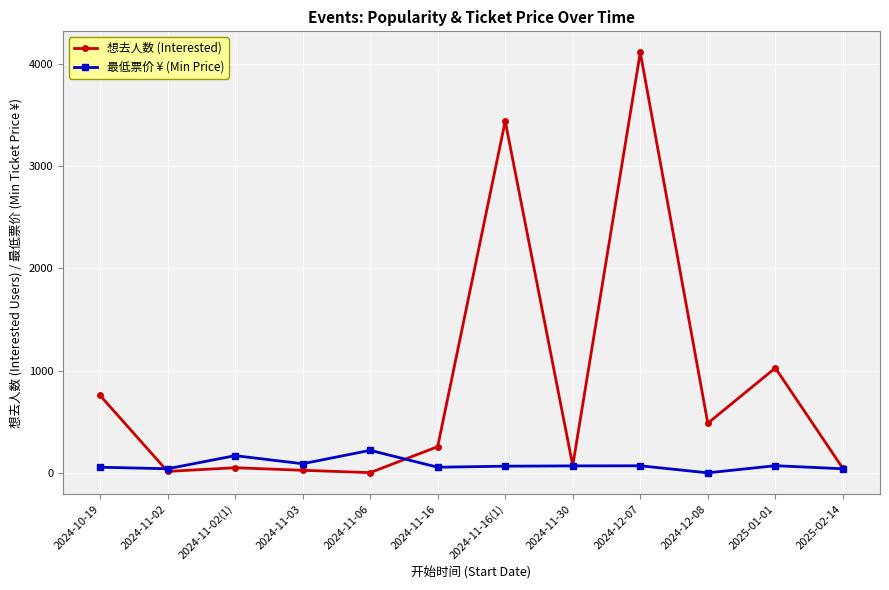

Which series changed the most between 2024-12-08 and 2025-01-01?

想去人数 (Interested)